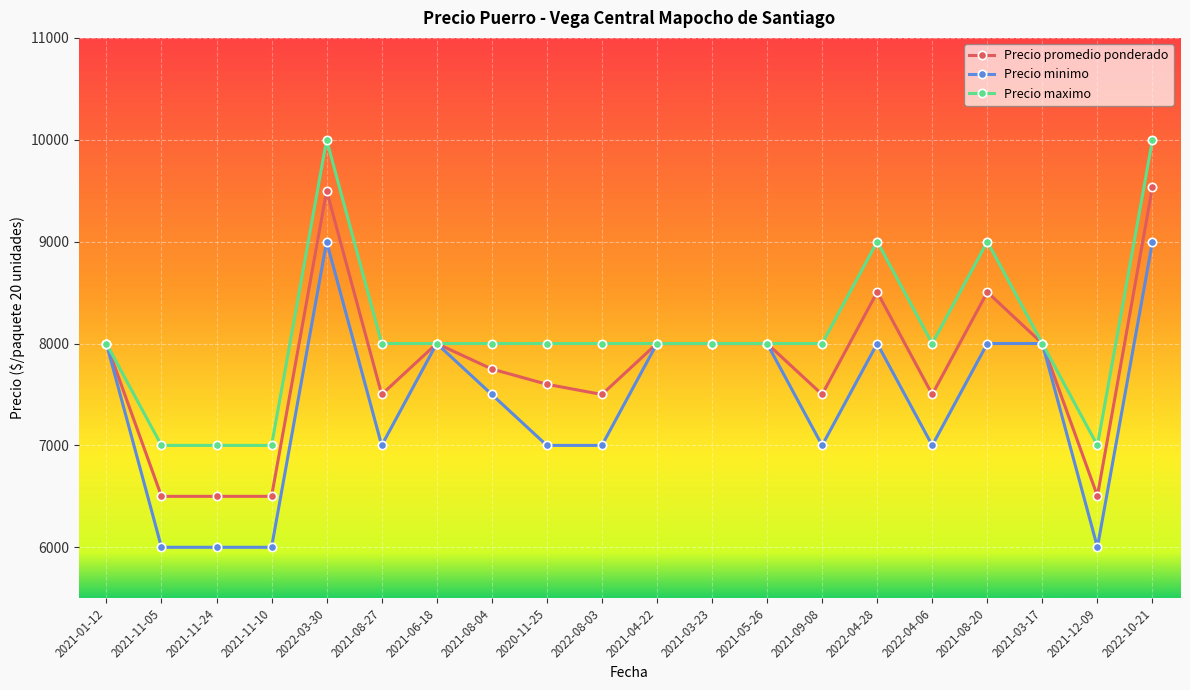

True or false: Precio maximo has more than 0 points higher than both neighbors.

True